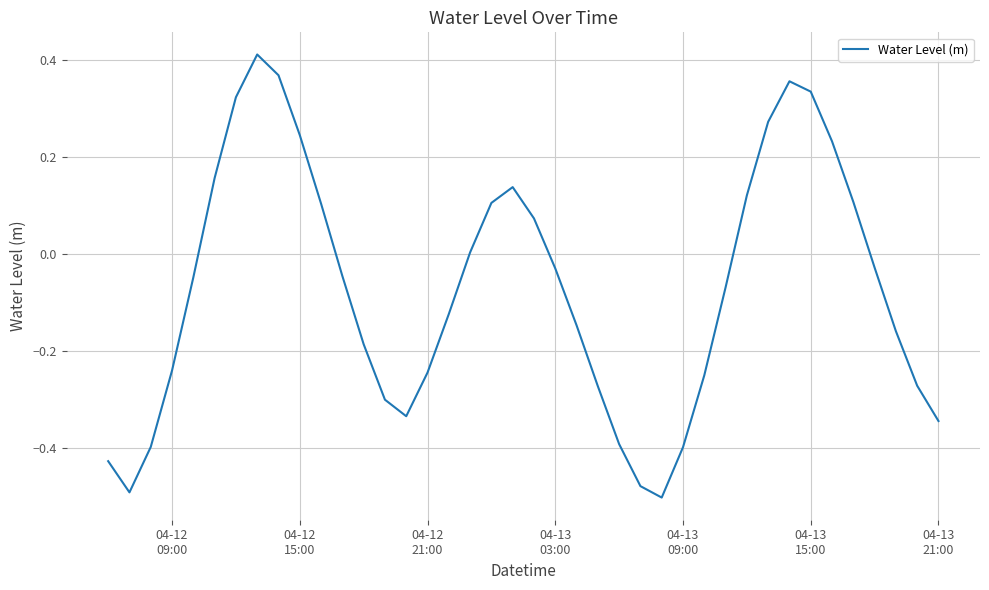

What is the difference between the maximum and minimum values?

0.9